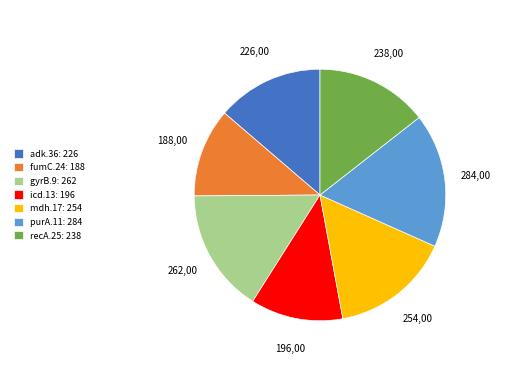

Combined, do icd.13: 196 and mdh.17: 254 account for over 50%?

No